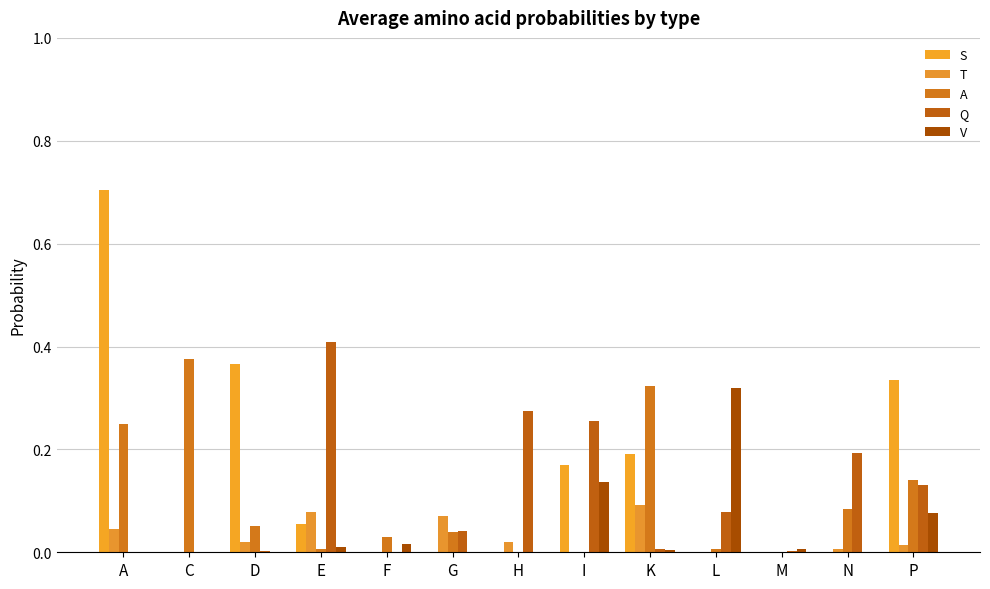

Is it true that T equals 0.0 at A?

False